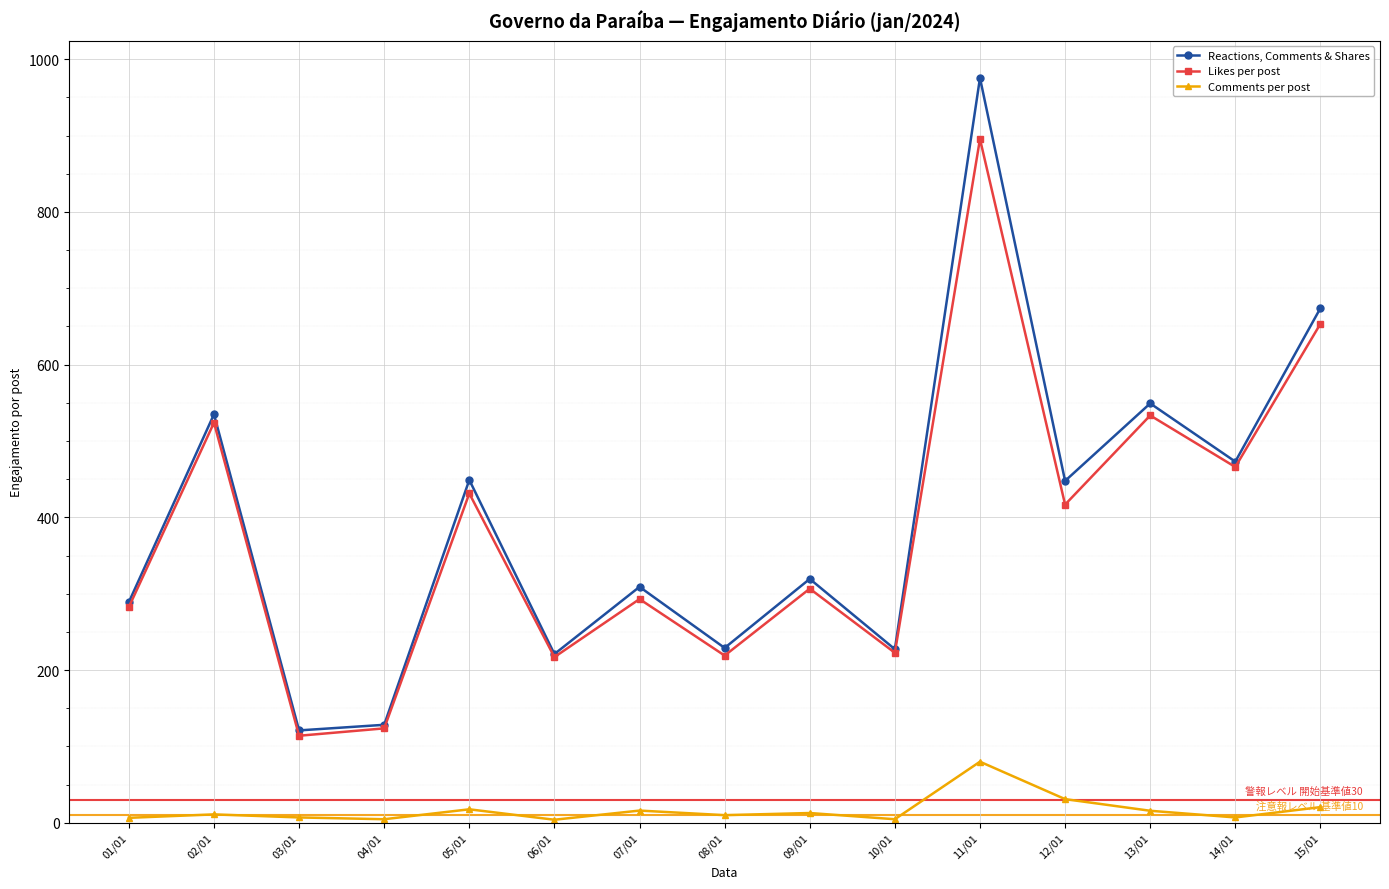

What are all the series names shown in the legend?

Reactions, Comments & Shares, Likes per post, Comments per post